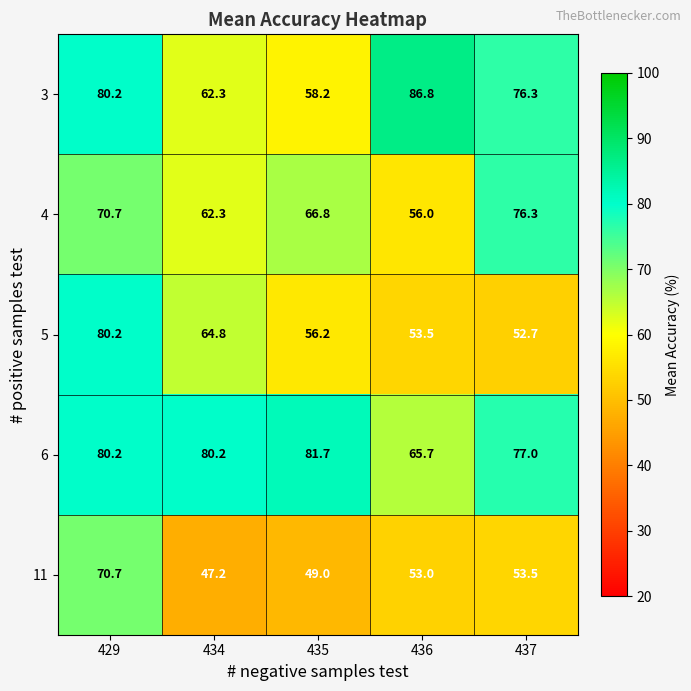

List the series in order of their peak value, lowest first.

11, 4, 5, 6, 3